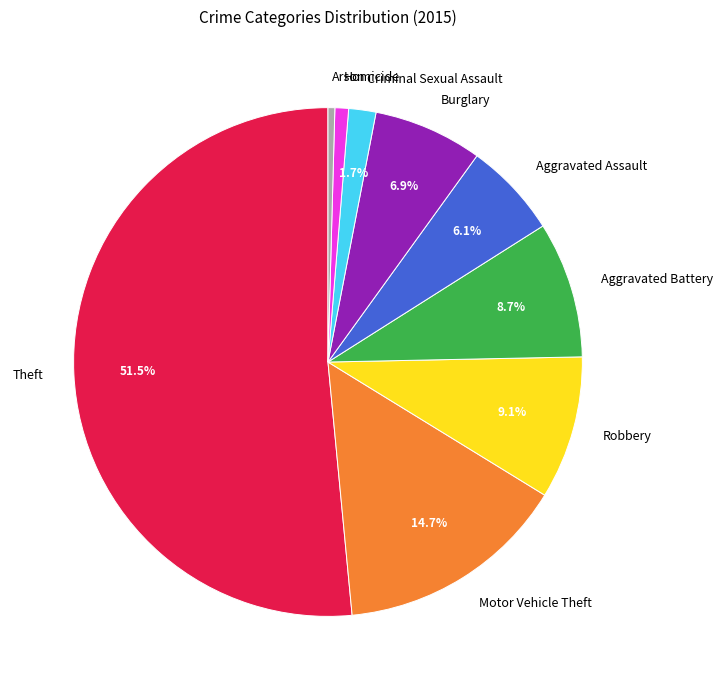

Which category accounts for the majority?

Theft